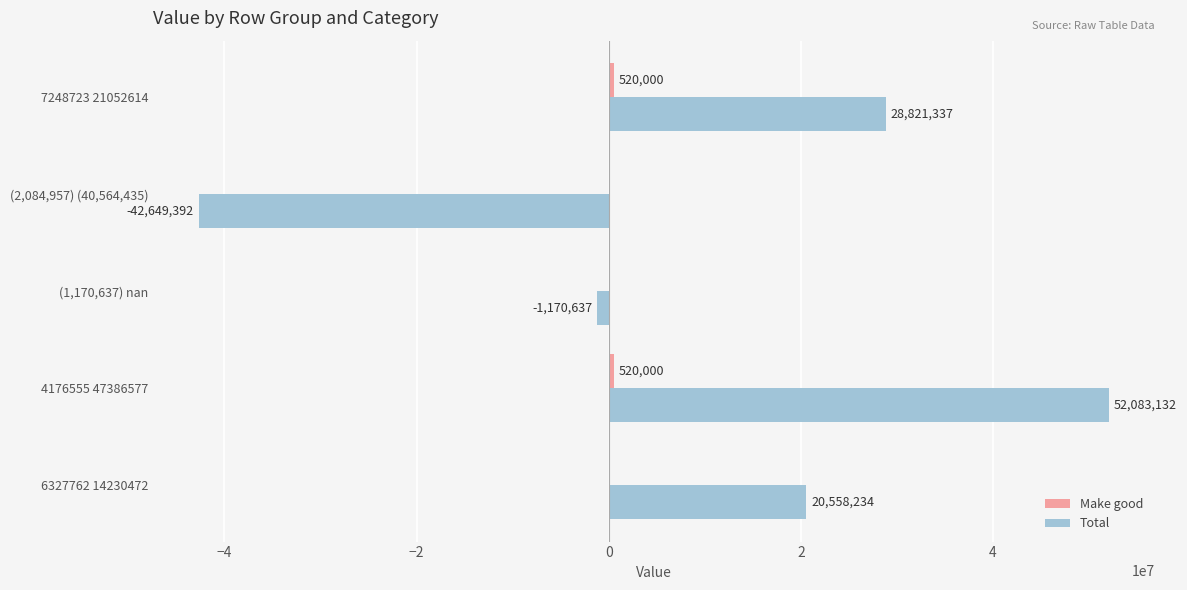

How many positive values does the Total series have?

3